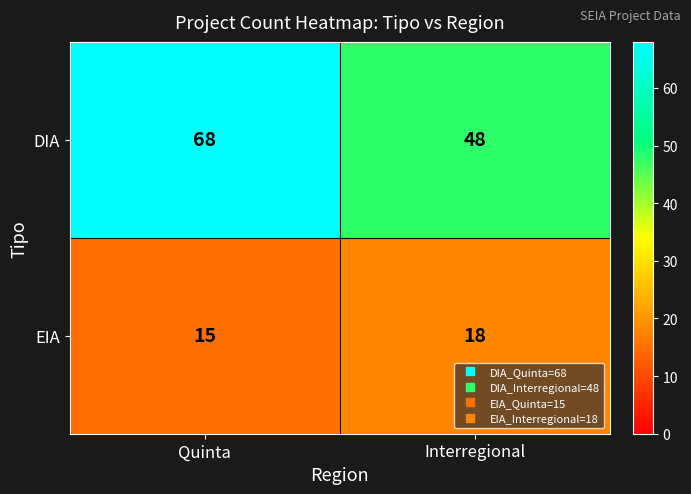

The DIA series shows 110 at Quinta. True or false?

False